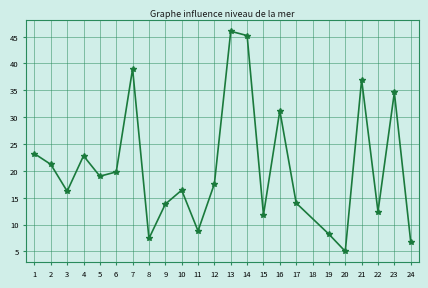

Approximately how many times larger is the value at 12 compared to 4?

0.8